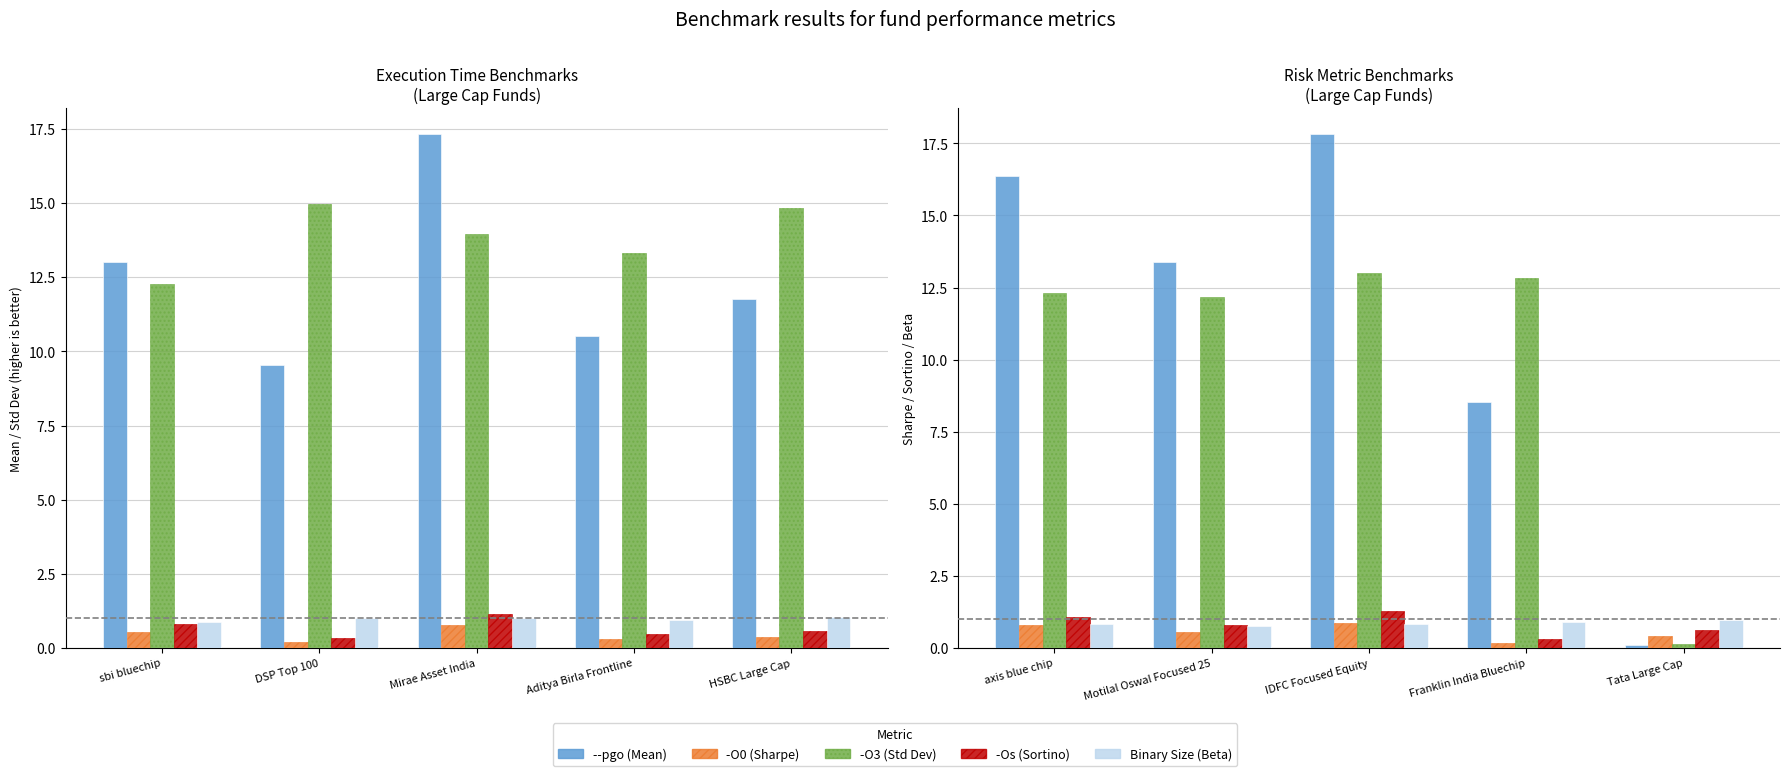

What is the minimum value shown in the chart?

0.1